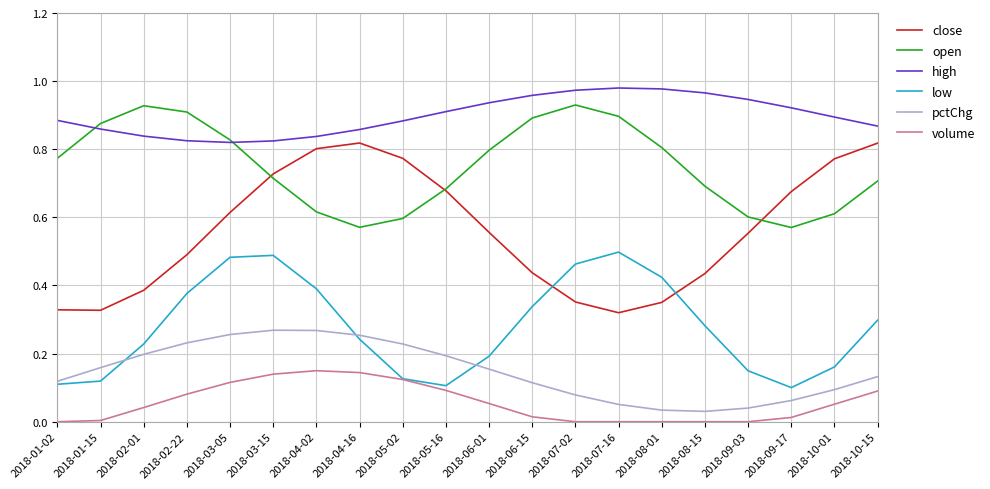

True or false: close and volume intersect in this chart.

False